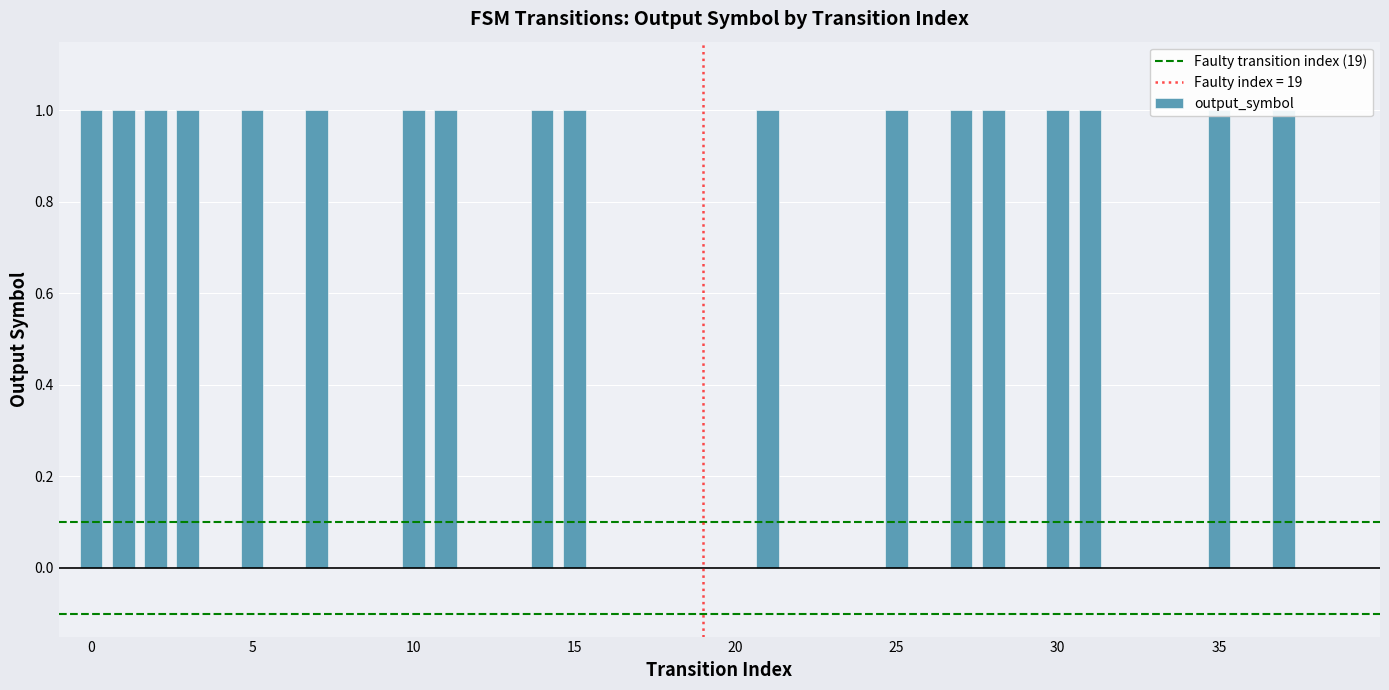

List the labels in order of value, largest first.

0, 1, 2, 3, 5, 7, 10, 11, 14, 15, 21, 25, 27, 28, 30, 31, 35, 37, 4, 6, 8, 9, 12, 13, 16, 17, 18, 19, 20, 22, 23, 24, 26, 29, 32, 33, 34, 36, 38, 39